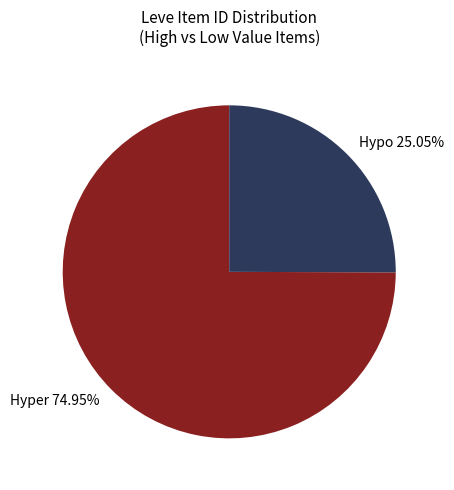

Rank the categories by value from highest to lowest.

Hyper 74.95%, Hypo 25.05%